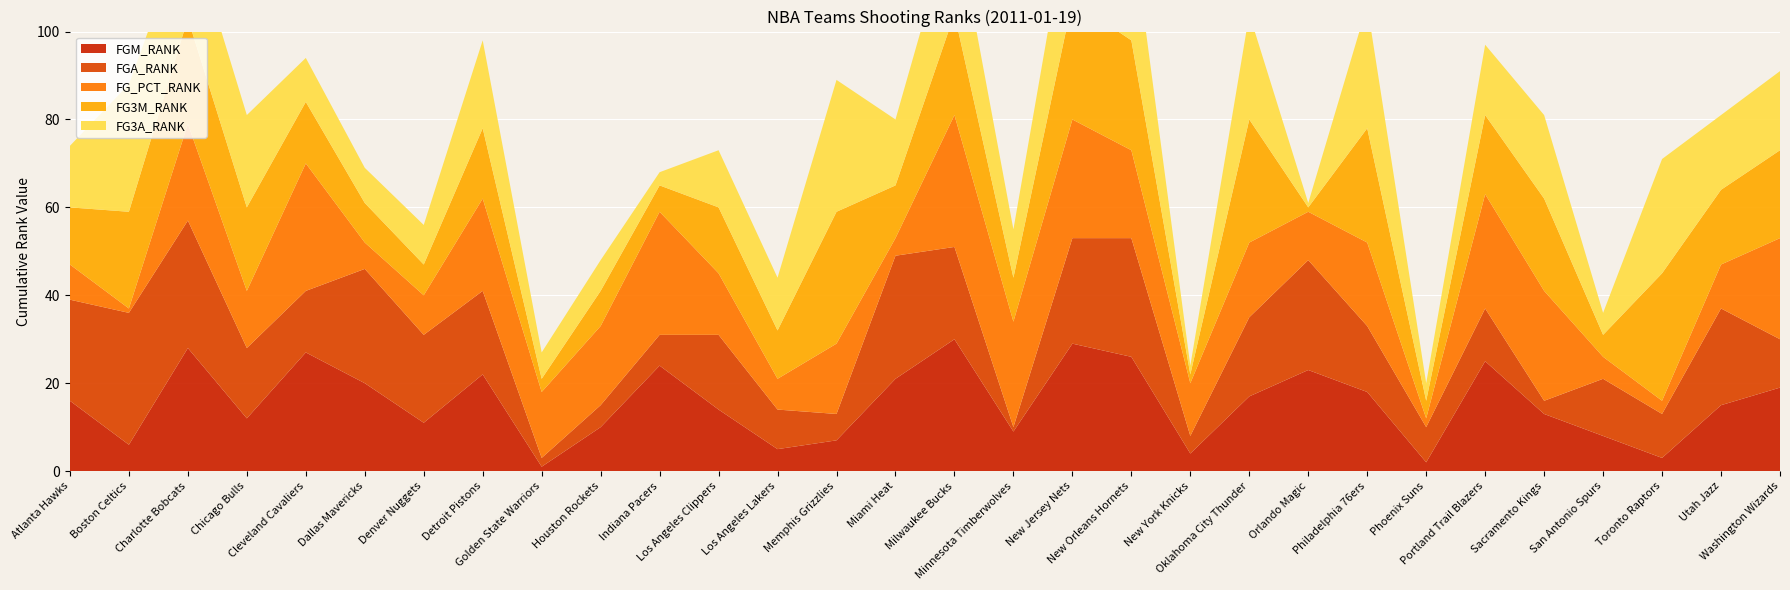

How many values in the FG3M_RANK series are below 16?

15